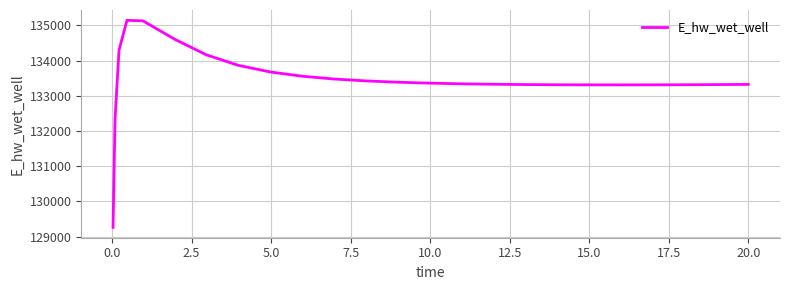

What is the greatest value displayed?

135144.0